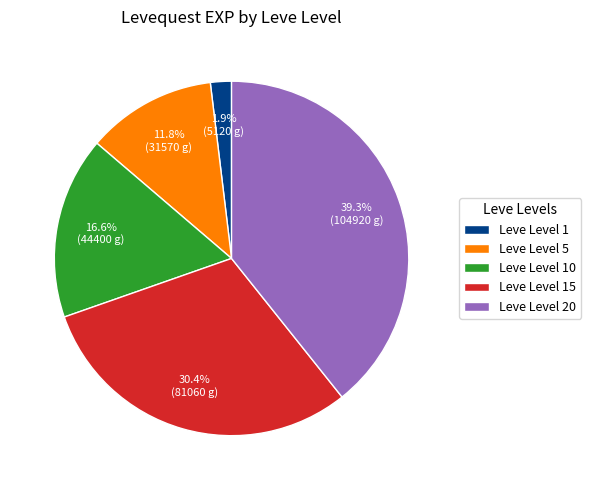

Rank the categories by value from lowest to highest.

Leve Level 1, Leve Level 5, Leve Level 10, Leve Level 15, Leve Level 20